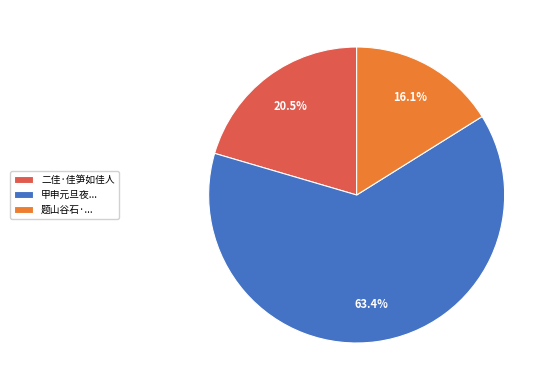

Which category has the biggest portion of the pie?

甲申元旦夜...